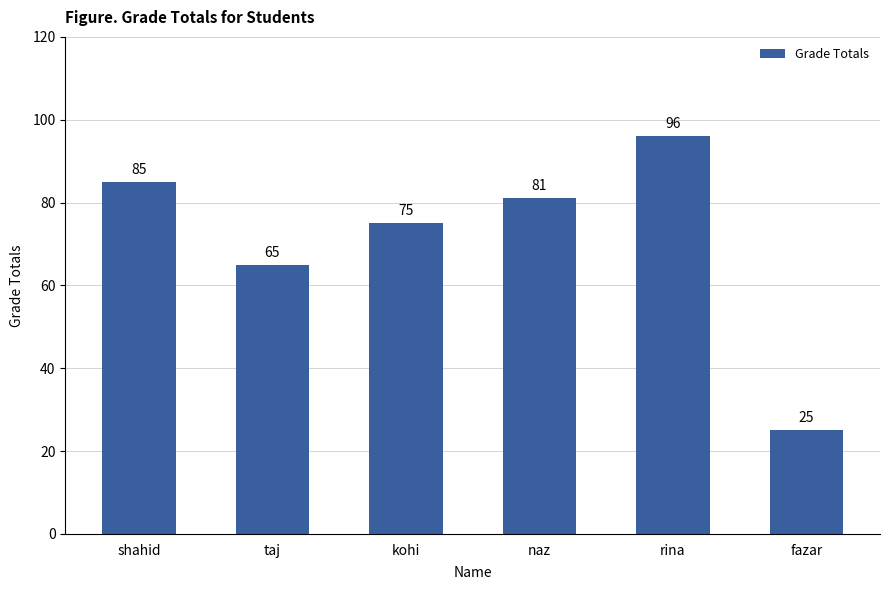

How many bars are there in total?

6